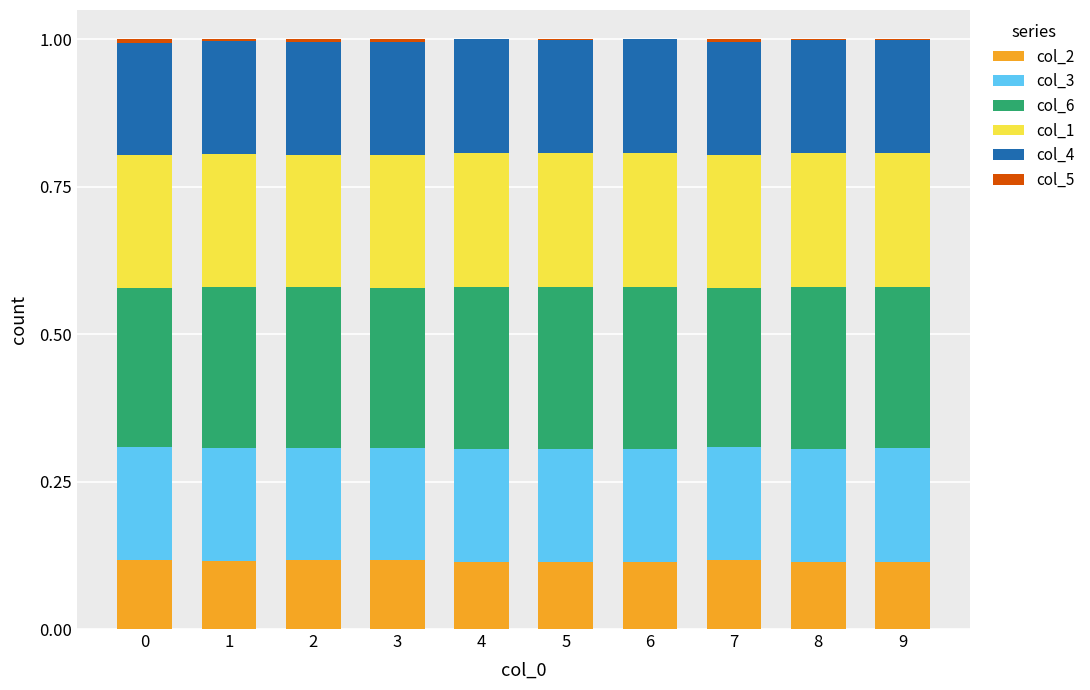

What is the total value across all series at 4?

1.0